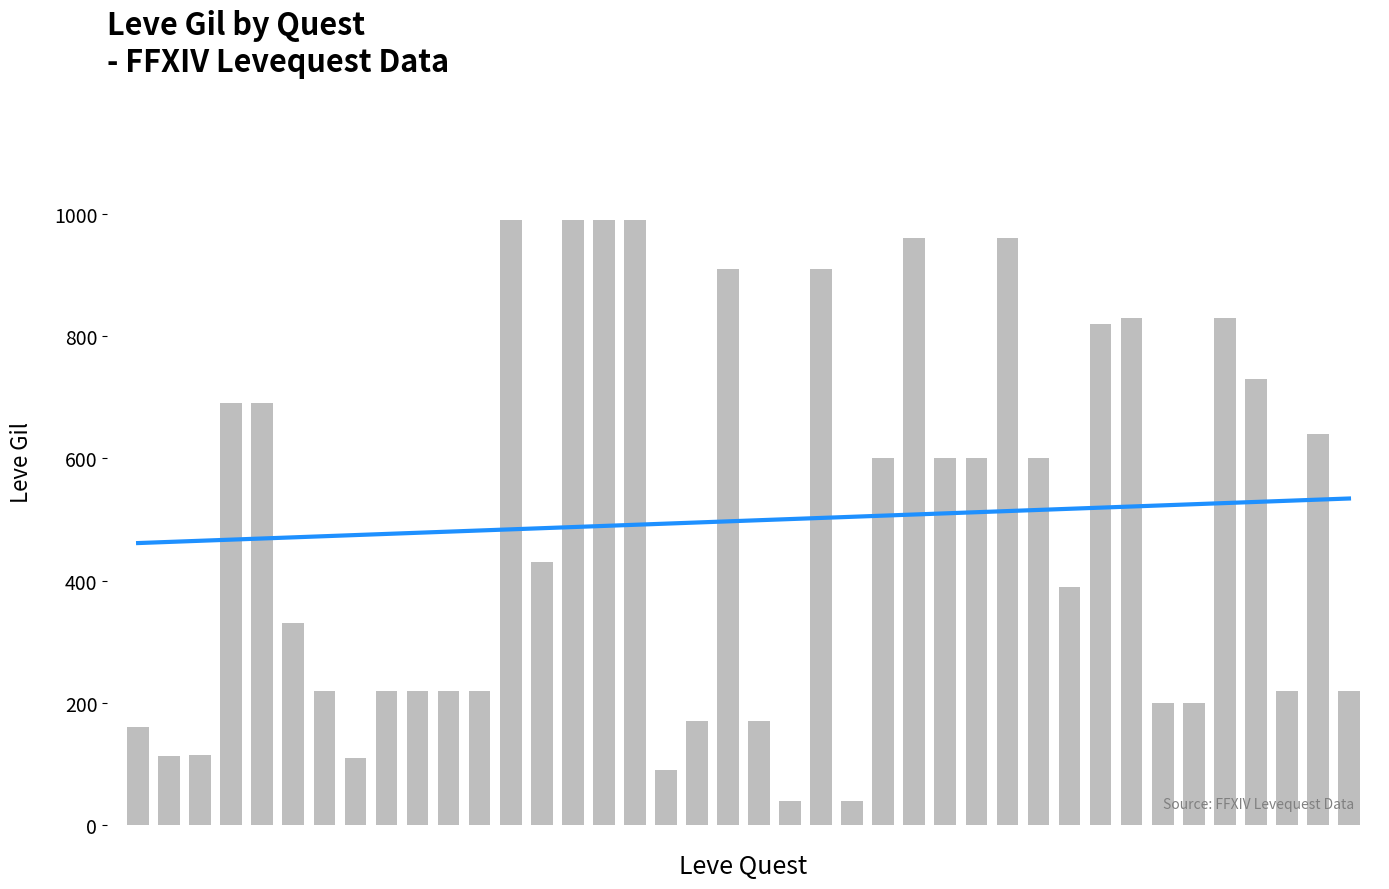

The value of Leve Gil at 32 is 830.0. True or false?

True